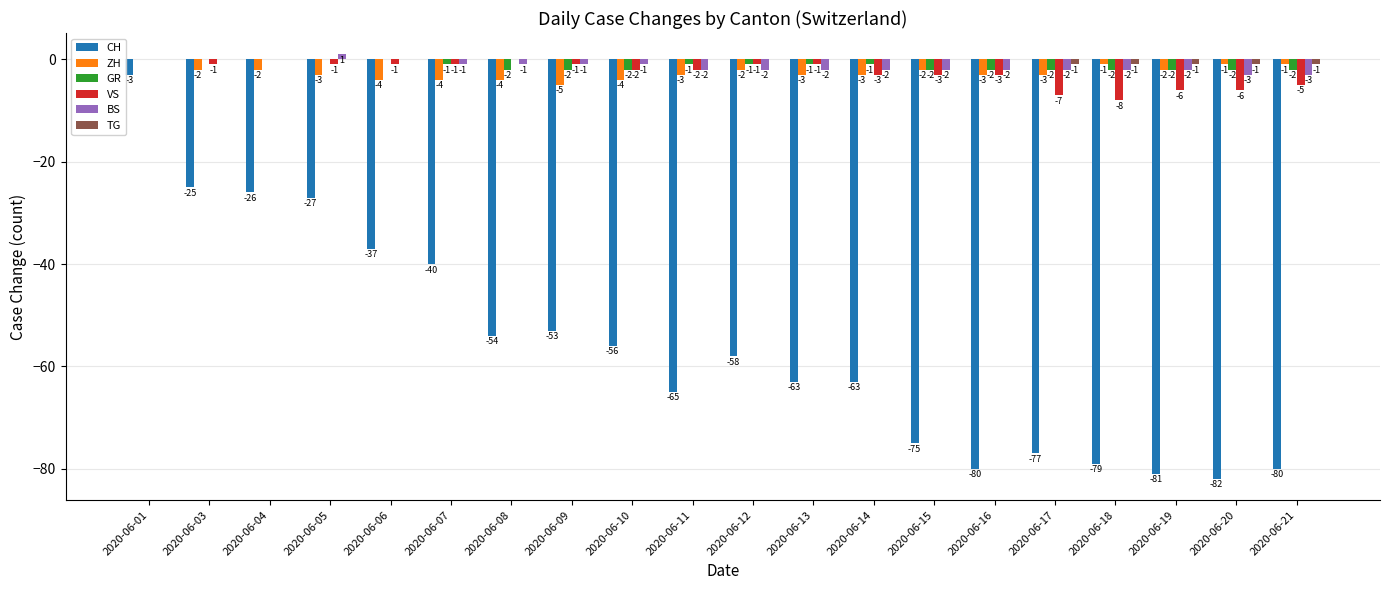

At which label does ZH first exceed -3?

2020-06-01